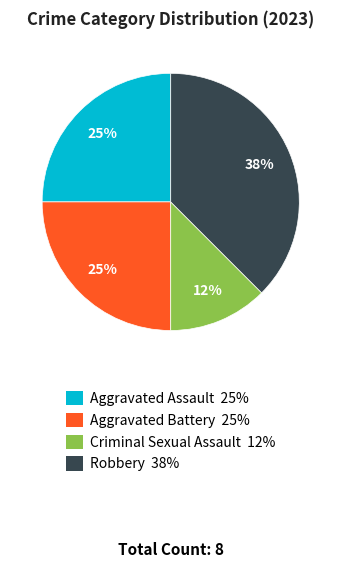

Between Robbery and Aggravated Assault, which is larger?

Robbery